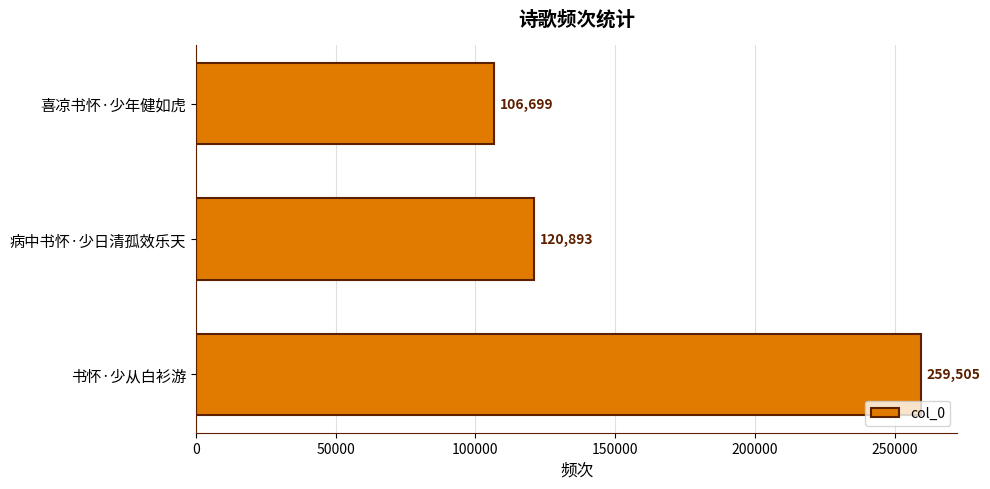

The value at 书怀·少从白衫游 is 402561. True or false?

False